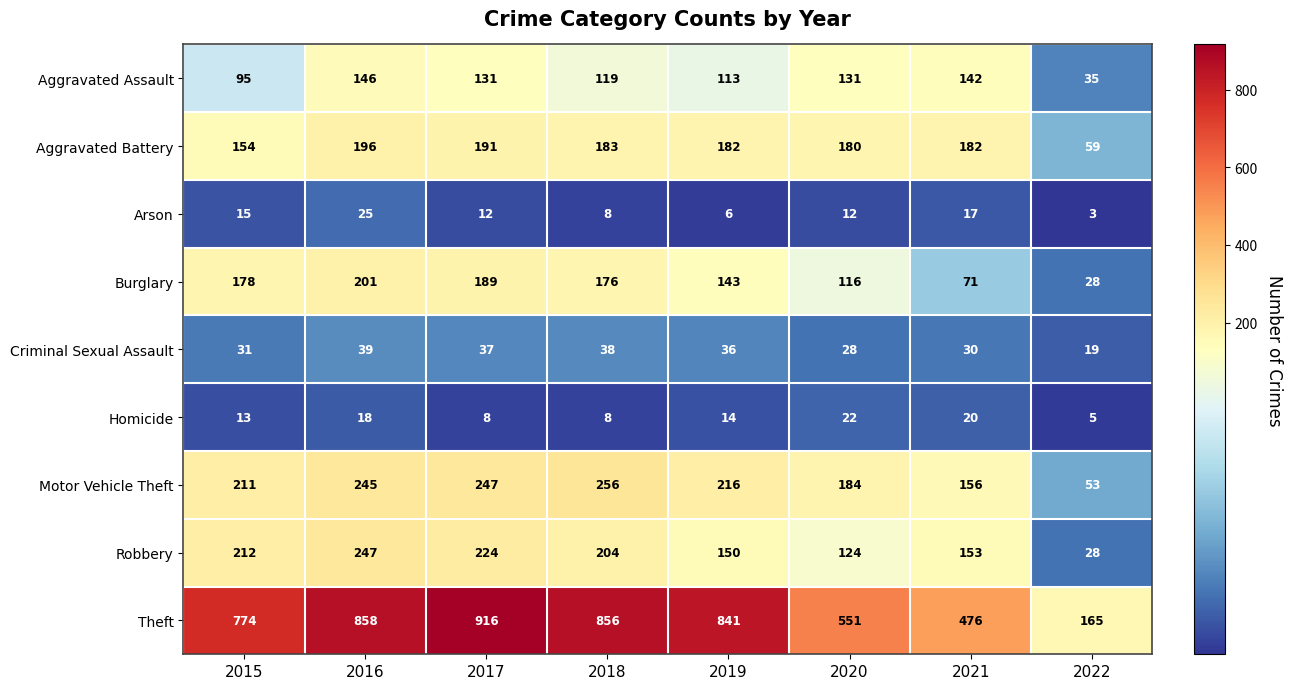

What is the difference between the Aggravated Assault values at 2022 and 2017?

96